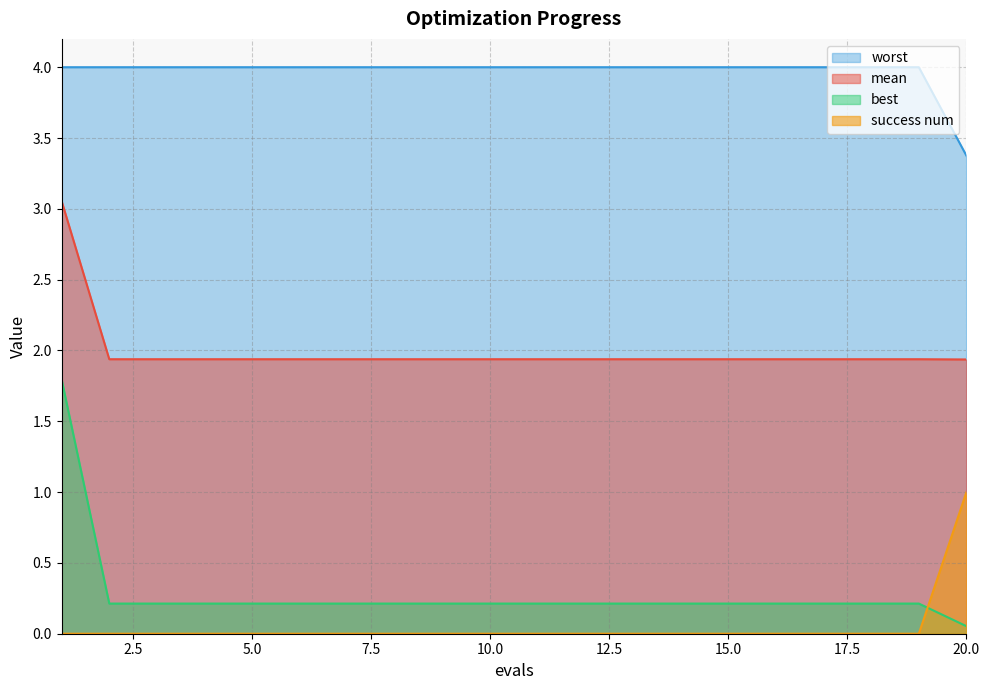

Is it true that best equals 0.1 at 2?

False